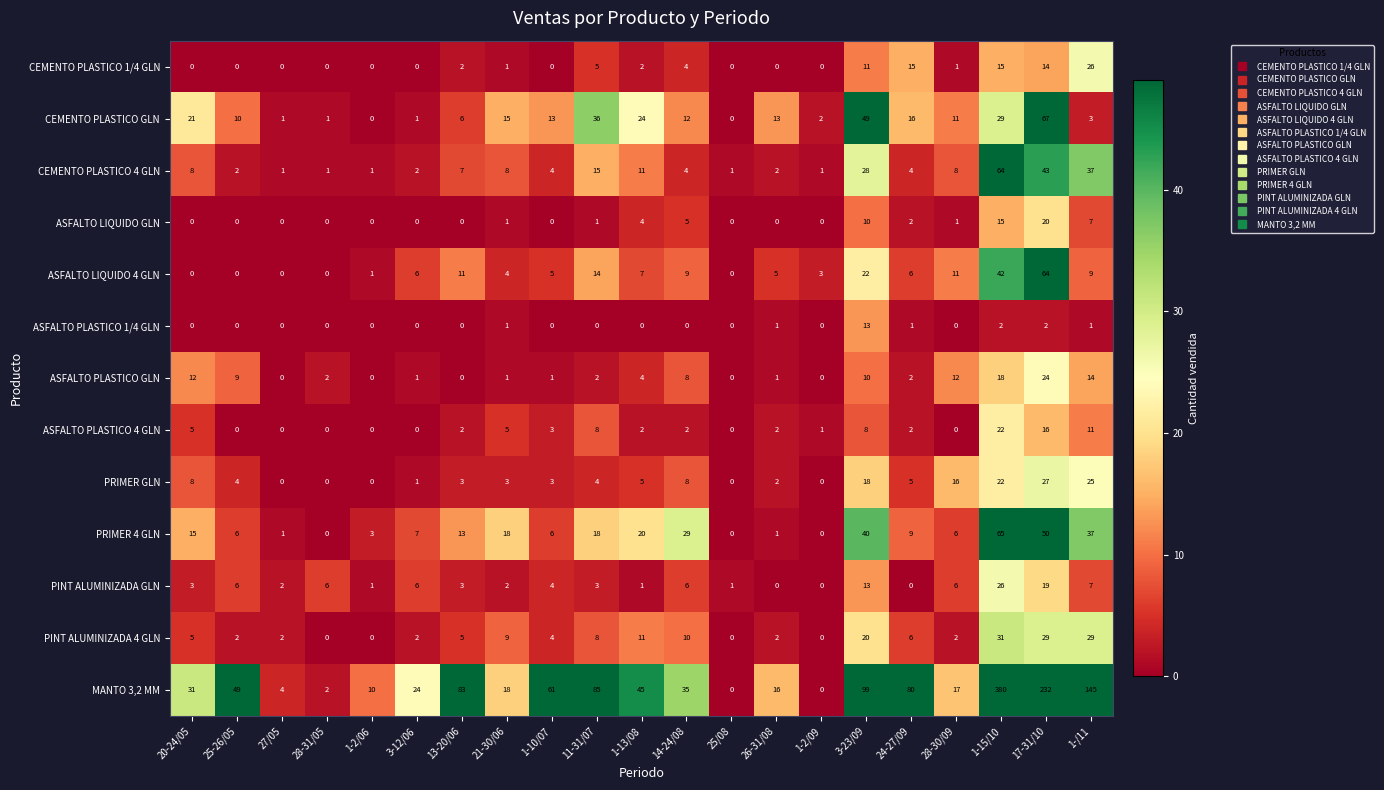

What is the greatest value displayed?

380